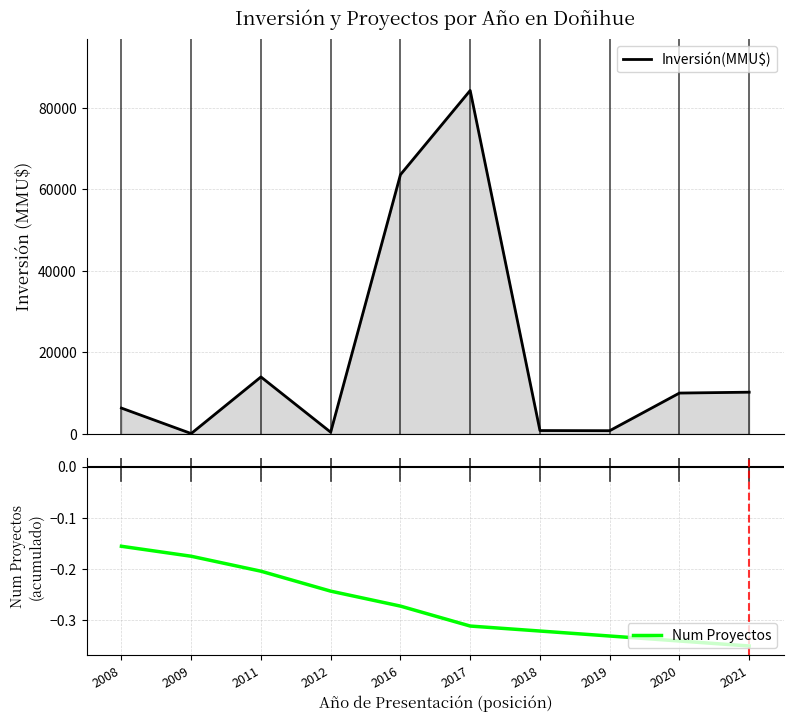

Reading left to right, transcribe all the data shown in this chart.

Inversión(MMU$): 6316.0	72.0	13953.0	400.0	63553.0	84200.0	807.0	770.0	10000.0	10213.0
Num Proyectos: -0.2	-0.2	-0.2	-0.2	-0.3	-0.3	-0.3	-0.3	-0.3	-0.3